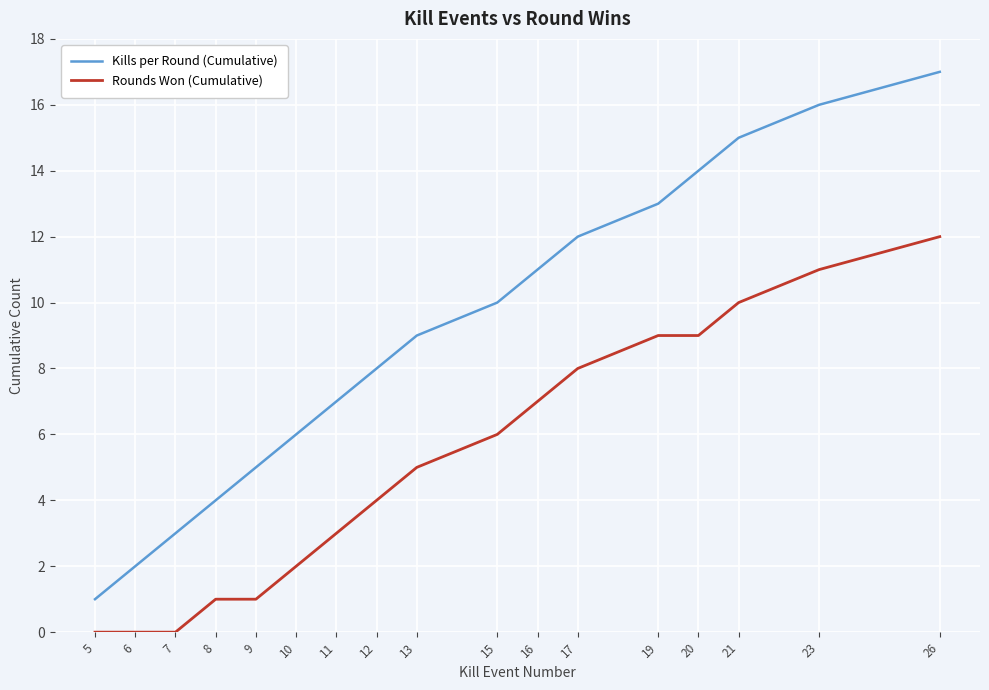

List the labels in order of Kills per Round (Cumulative) value, smallest first.

5, 6, 7, 8, 9, 10, 11, 12, 13, 15, 16, 17, 19, 20, 21, 23, 26